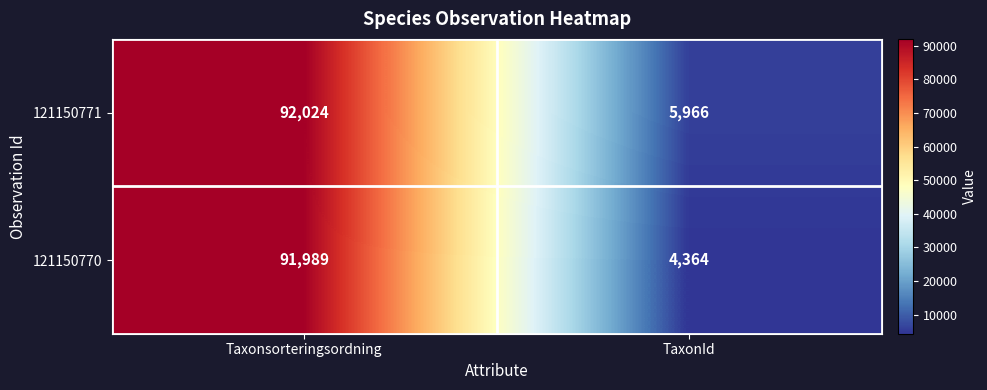

The value of 121150771 at TaxonId is 5966. True or false?

True